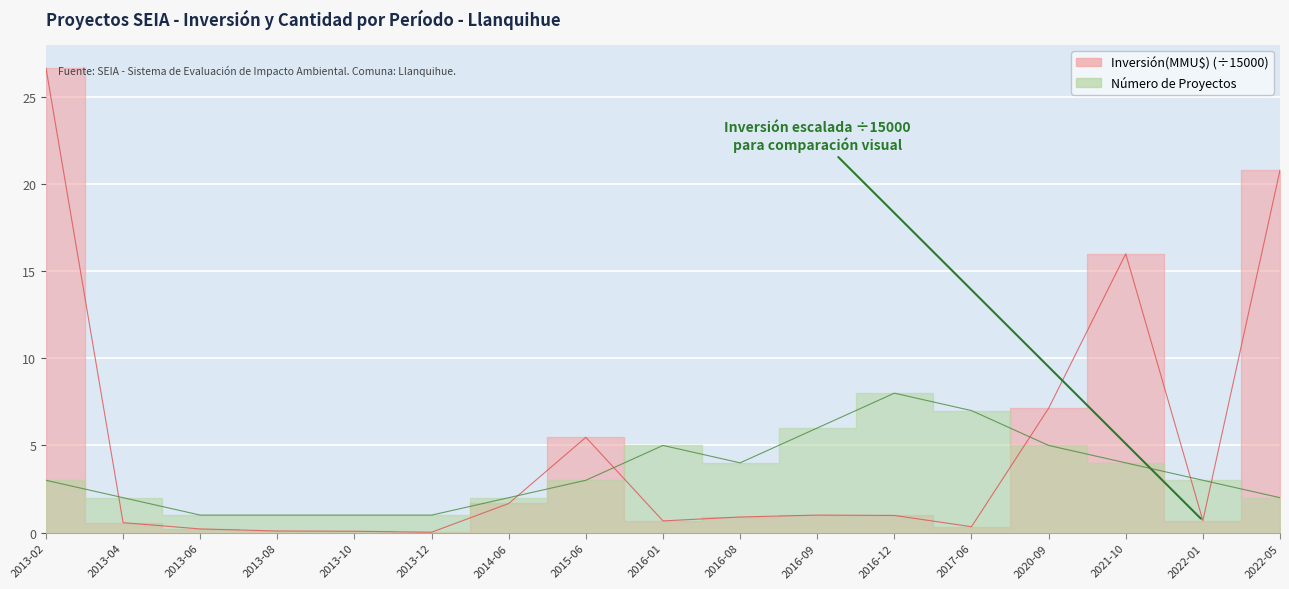

Which series has the largest range (max minus min)?

Inversión(MMU$)